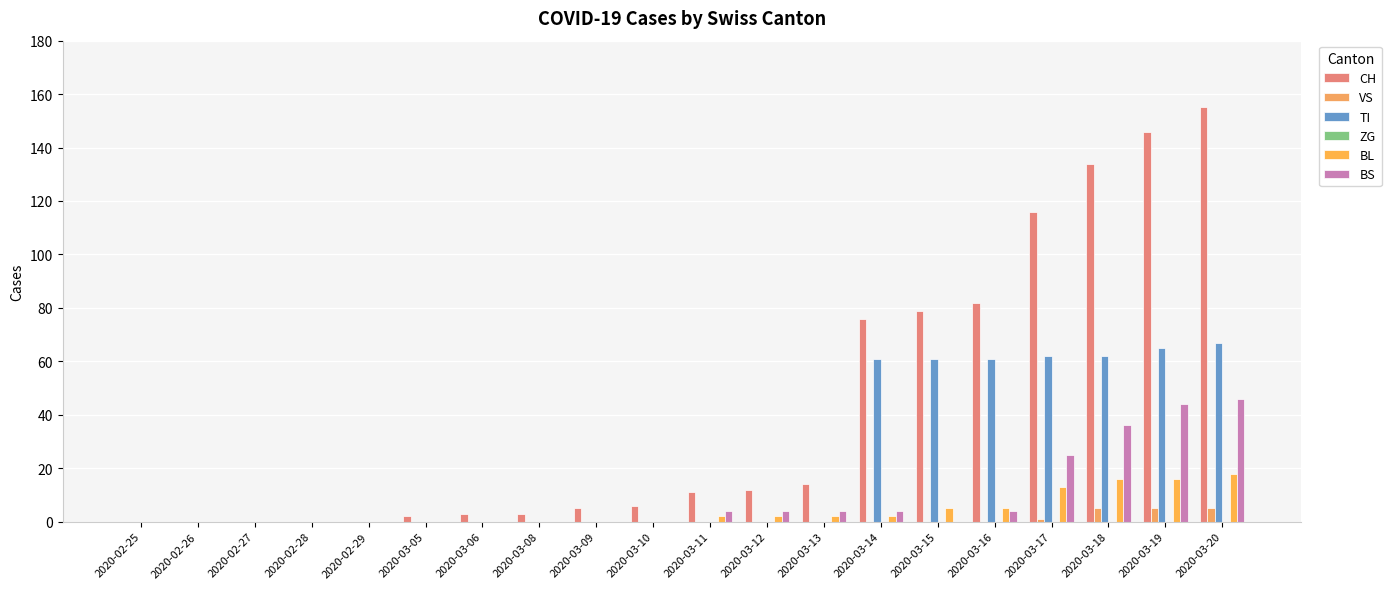

Are the bars grouped side by side (vs. stacked)?

Yes